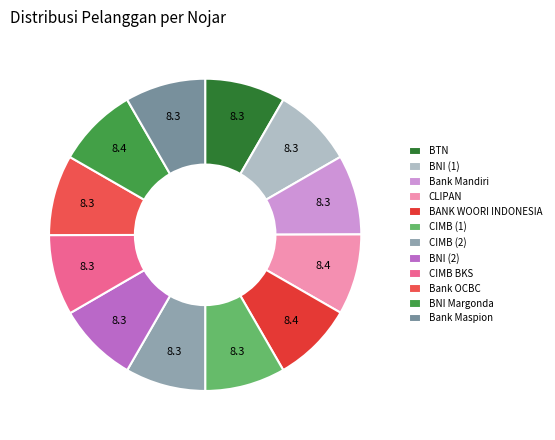

Is there any slice that represents more than half of the pie?

No